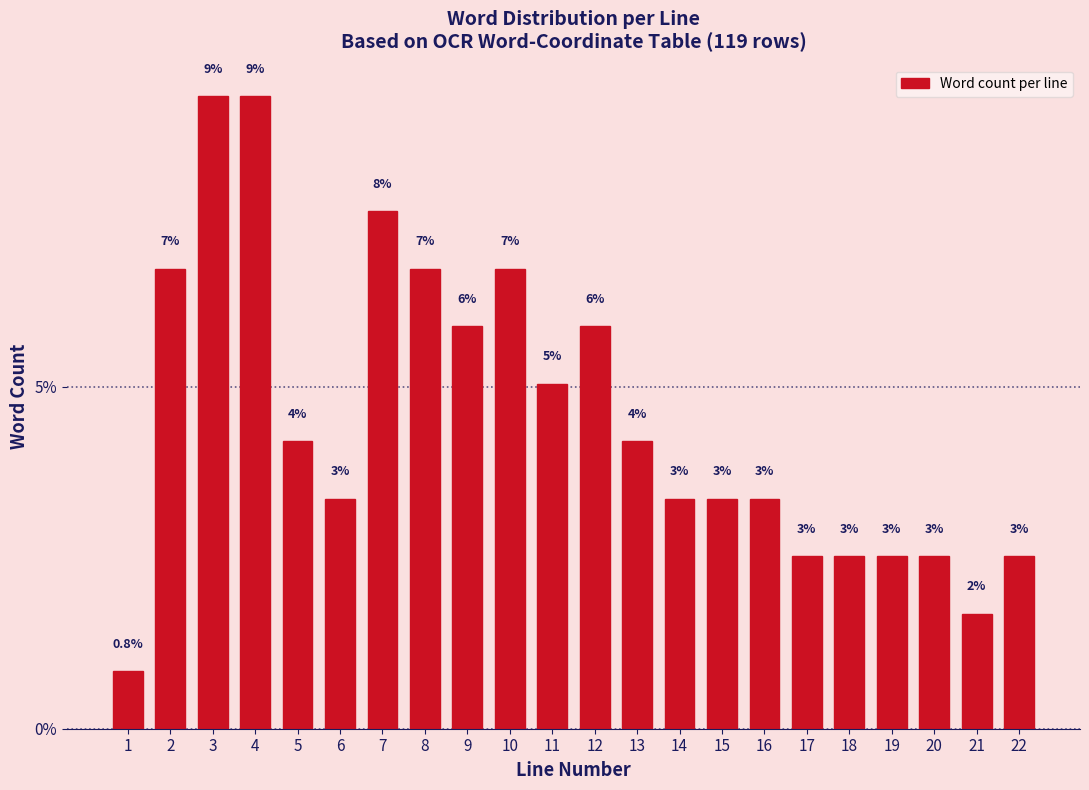

Does the chart contain any negative values?

No